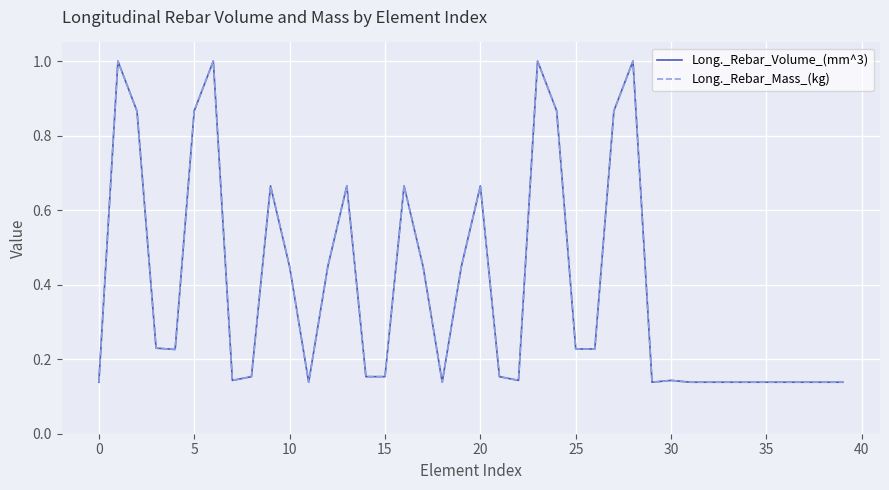

What is the greatest value displayed?

1.0